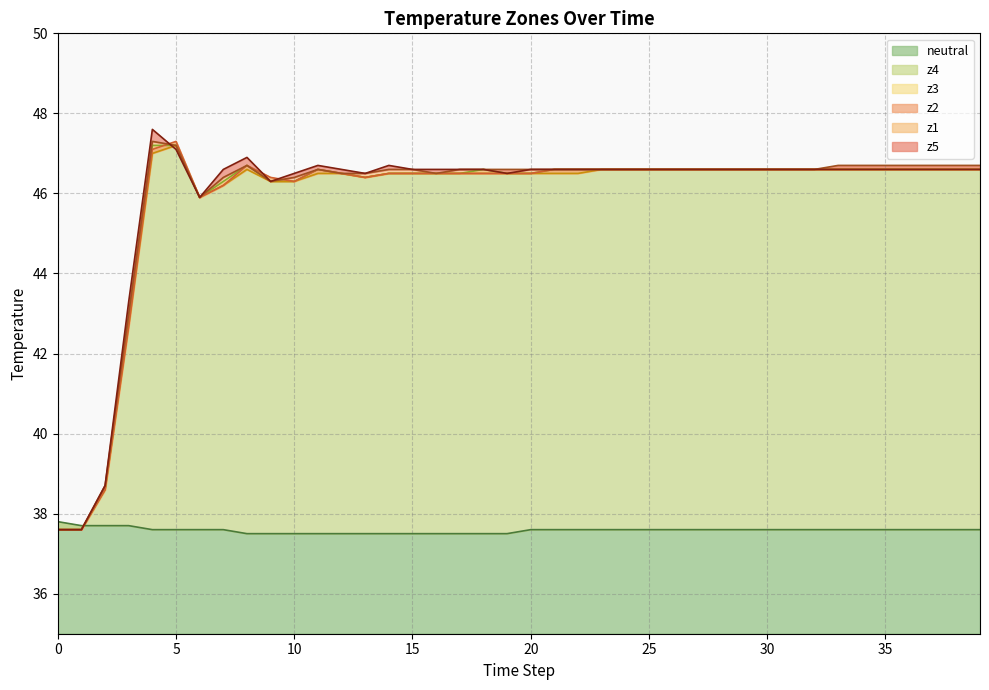

How many times do z5 and z1 cross each other?

1